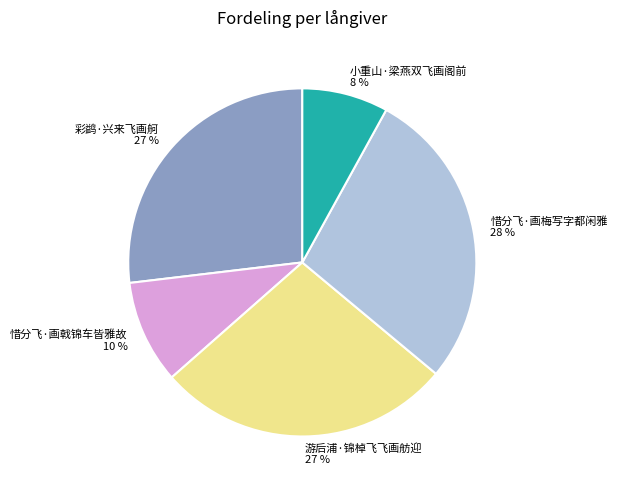

Is the sum of 游后浦·锦棹飞飞画舫迎 and 小重山·梁燕双飞画阁前 greater than half?

No